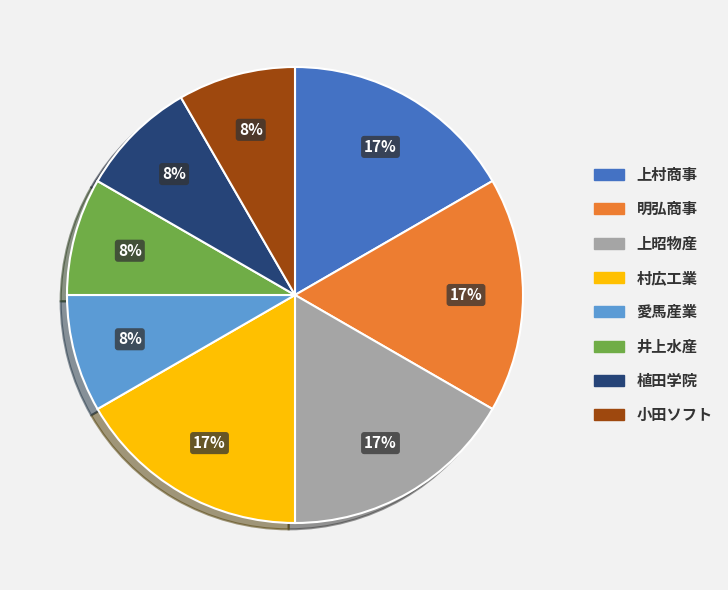

Between 愛馬産業 and 明弘商事, which is larger?

明弘商事